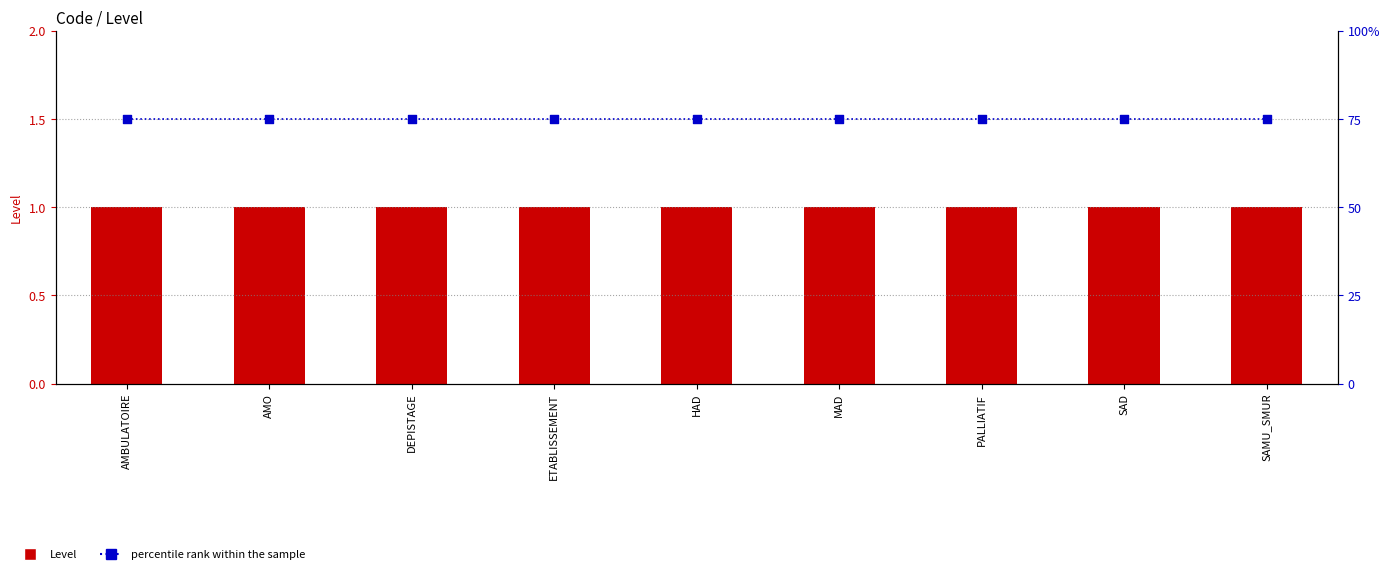

Which series reaches the maximum Y coordinate?

percentile rank within the sample